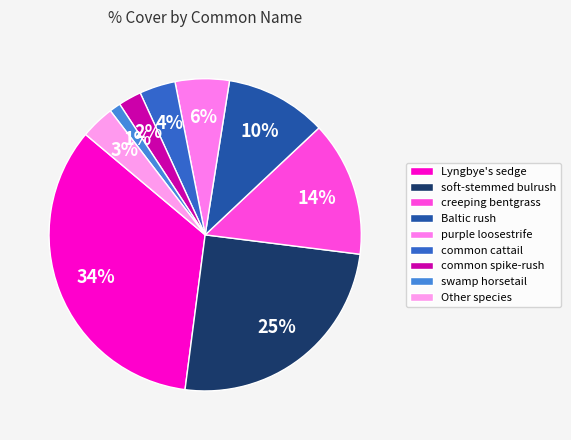

Which category has the biggest portion of the pie?

Lyngbye's sedge